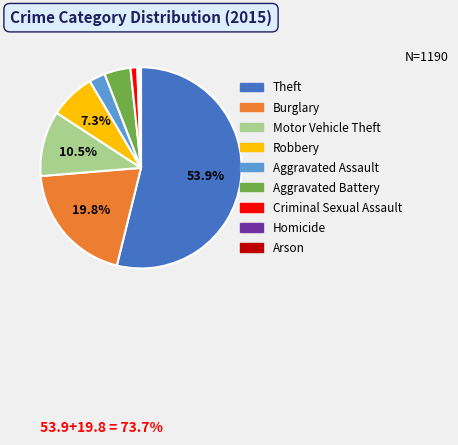

True or false: Aggravated Assault accounts for 3% of the total.

True